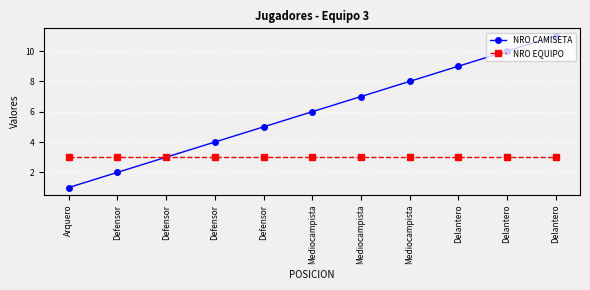

What is the label of the 10th point from the left?

Delantero